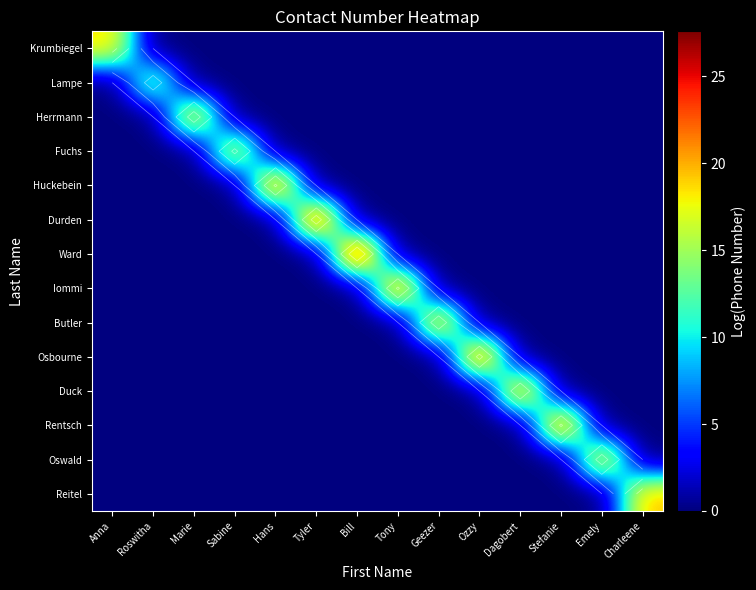

The value of Fuchs at Ozzy is 0.0. True or false?

True